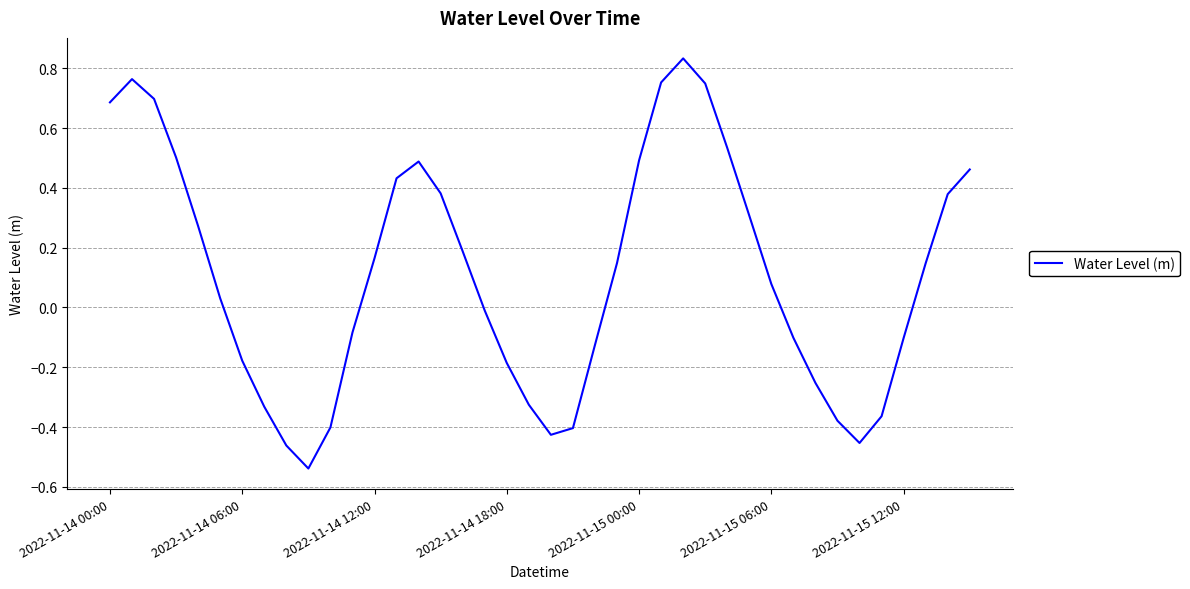

True or false: the data has more than 0 interior local peaks.

True